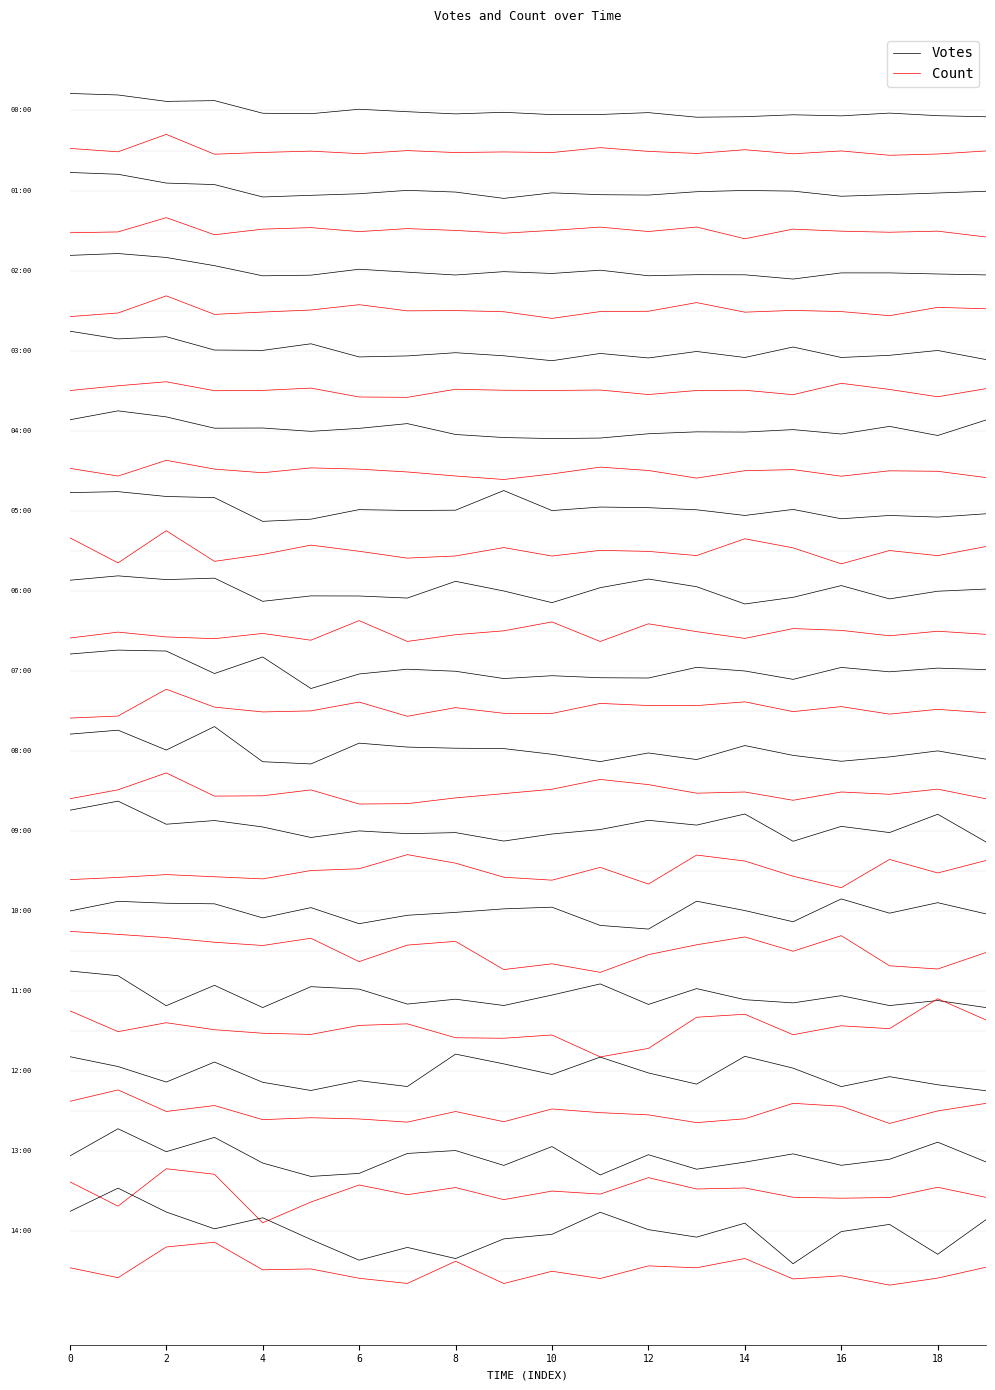

Reading left to right, extract all data points from this chart.

Votes: 0.4	0.4	0.2	0.2	-0.1	-0.1	0.0	-0.0	-0.1	-0.0	-0.1	-0.1	-0.1	-0.2	-0.2	-0.1	-0.1	-0.1	-0.1	-0.2
Count: -0.9	-1.0	-0.6	-1.1	-1.0	-1.0	-1.1	-1.0	-1.1	-1.0	-1.1	-0.9	-1.0	-1.1	-1.0	-1.1	-1.0	-1.1	-1.1	-1.0